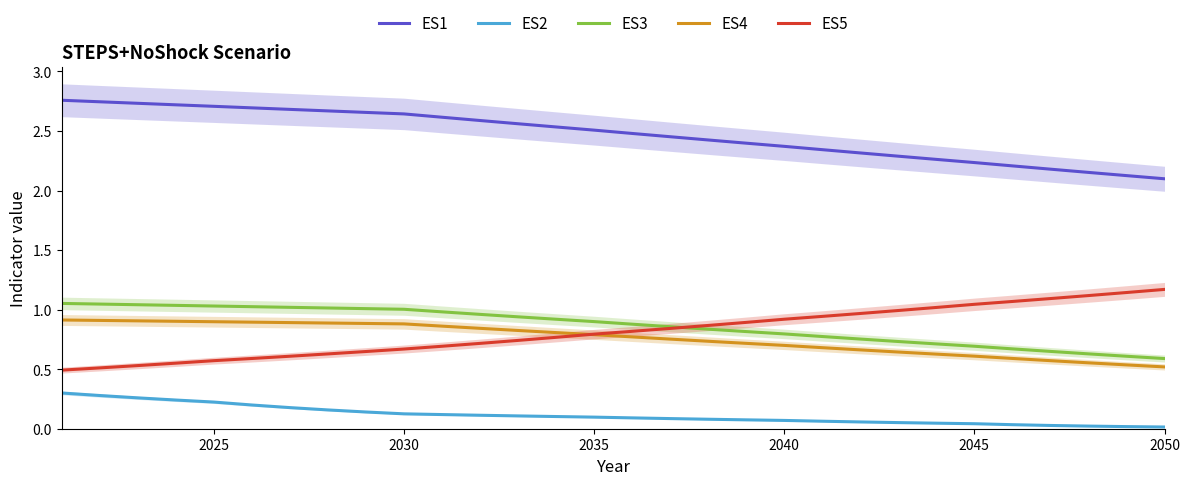

True or false: ES3 and ES2 cross at least once.

False